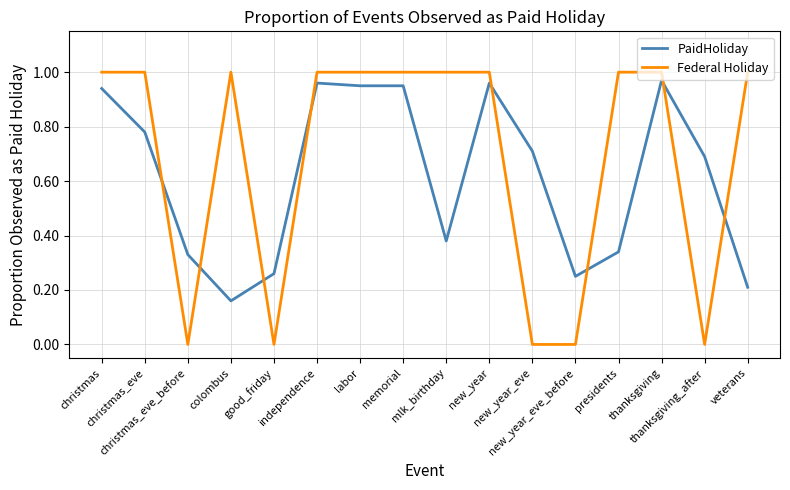

List the series in order of their overall mean, highest first.

Federal Holiday, PaidHoliday